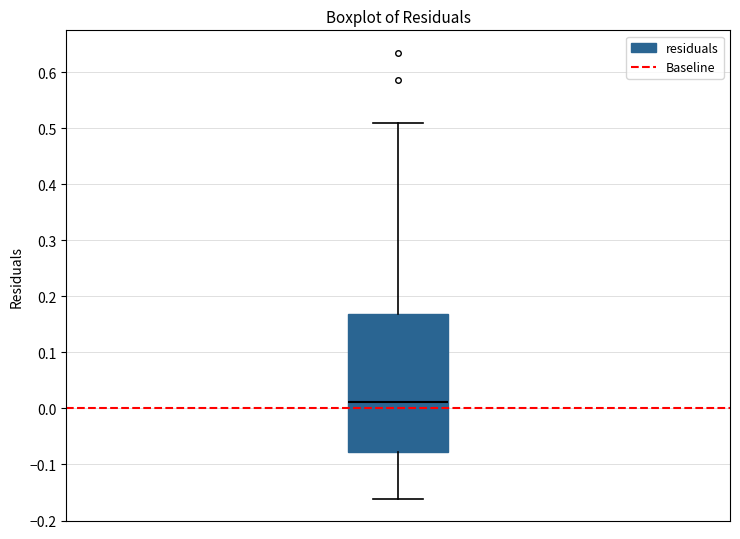

Where does the median line of the box sit on the y-axis? The values are not printed on the chart, so give them approximately, as read against the axis.

0.01